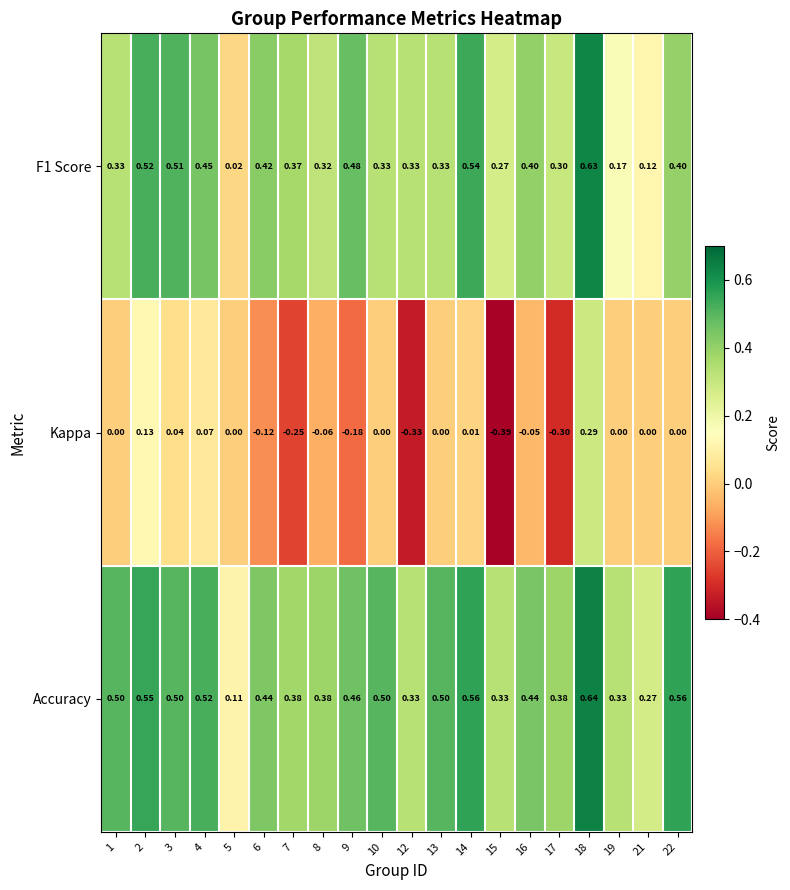

Which series changed the most between 4 and 16?

Kappa